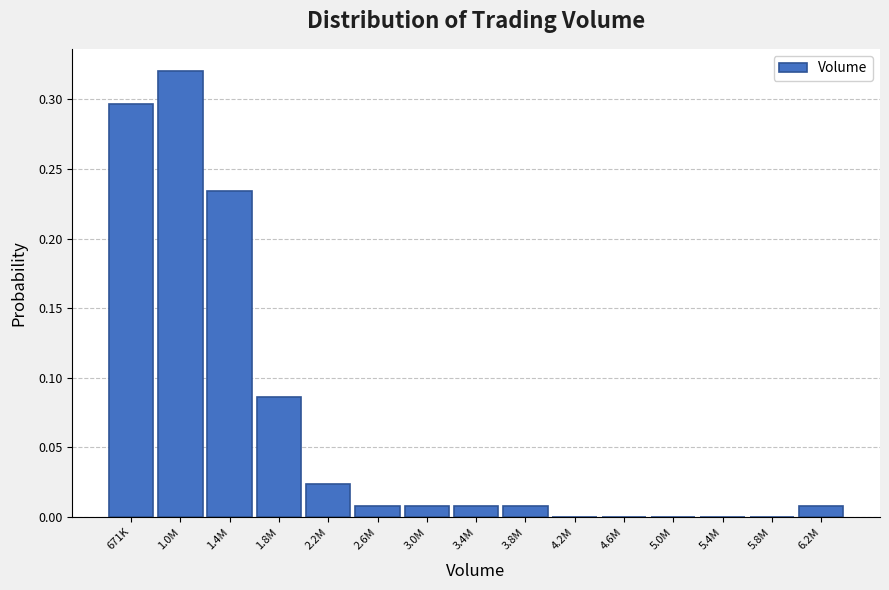

The chart shows a value of 0.0 at 5.0M. True or false?

True